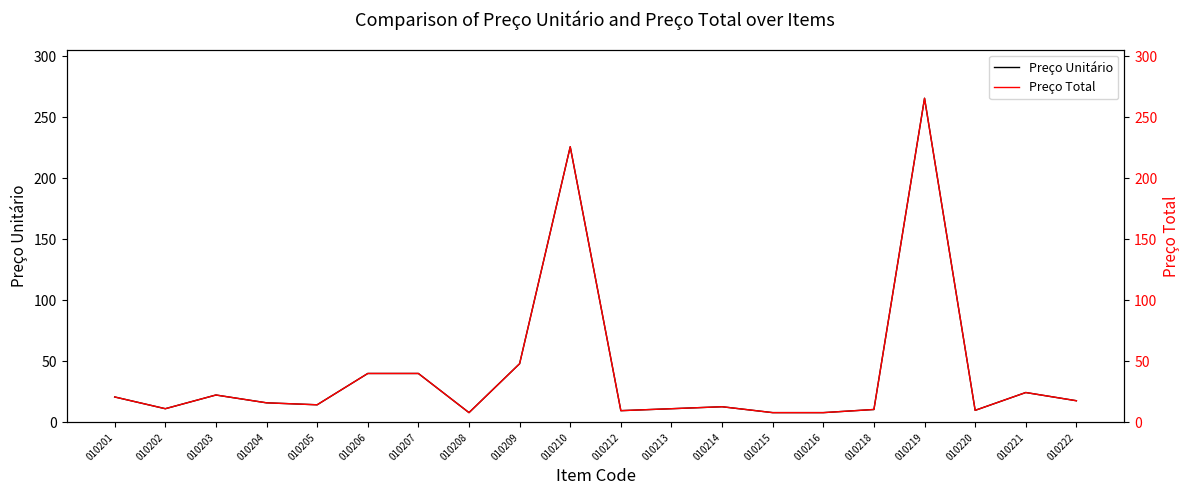

What is the approximate value of Preço Unitário at 010218?

10.6